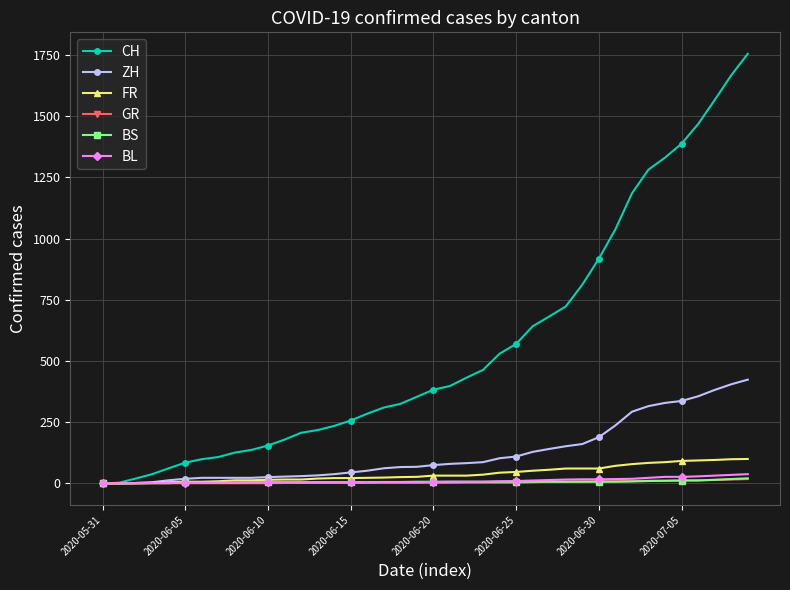

What is the maximum value for CH?

1755